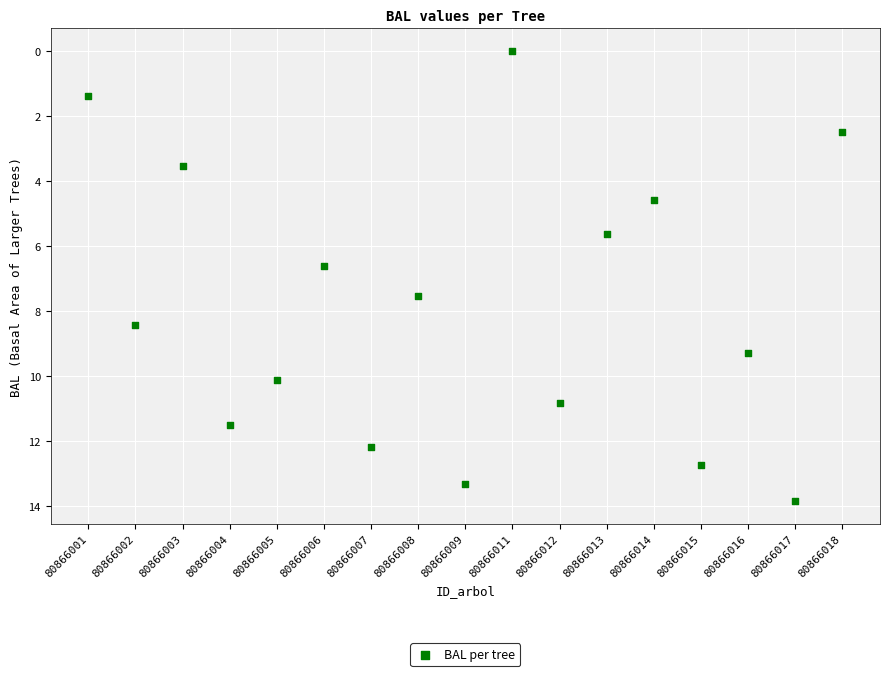

What Y value in the scatter plot is closest to 6?

5.6